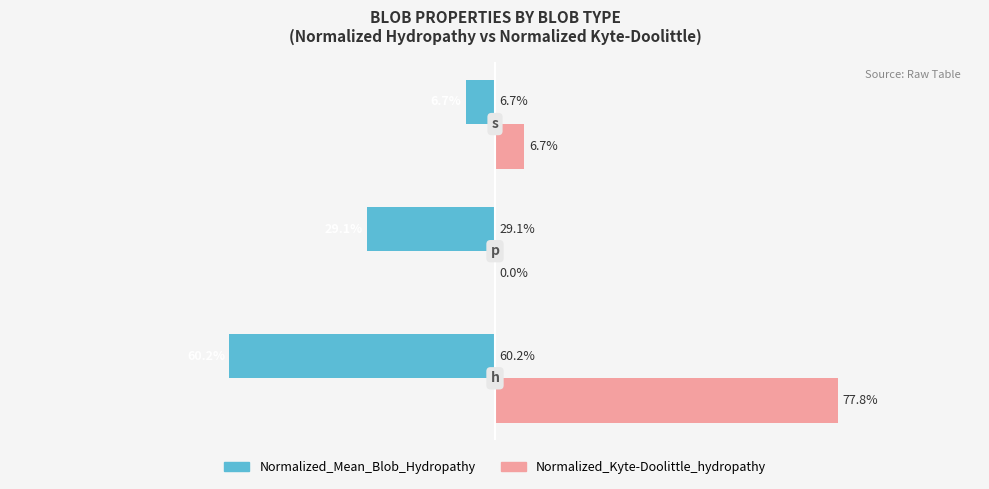

Which series has the largest total across all categories?

Normalized_Kyte-Doolittle_hydropathy